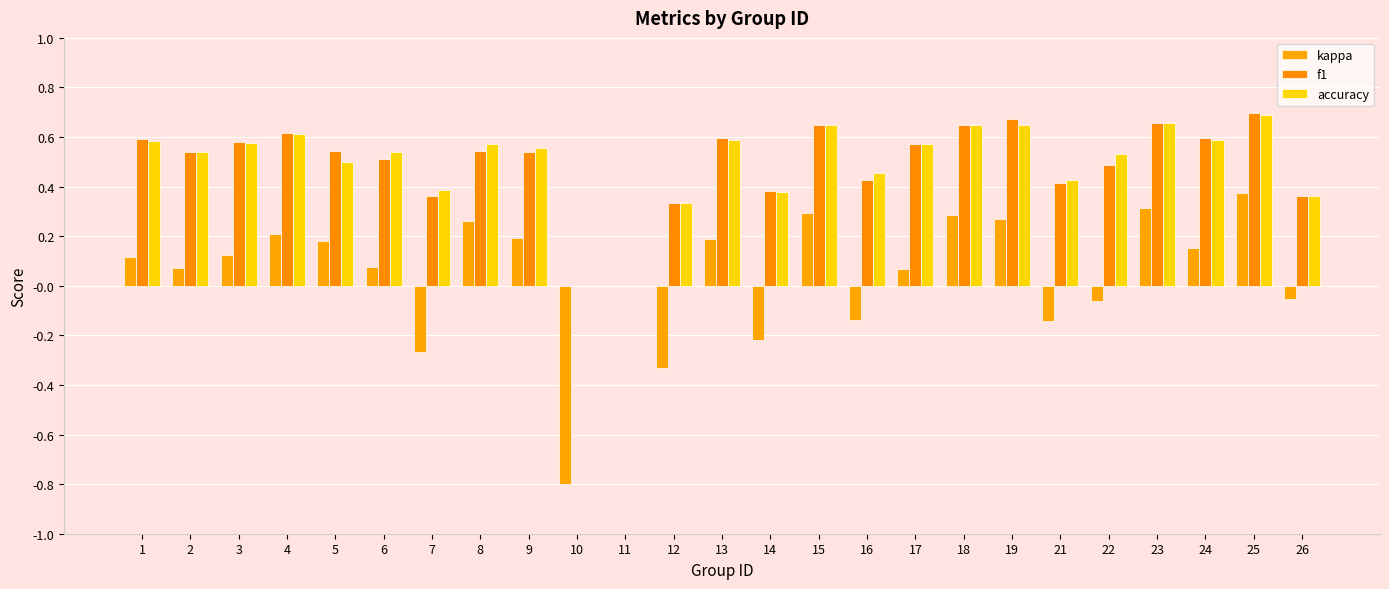

Reading left to right, transcribe all the data shown in this chart.

kappa: 0.1	0.1	0.1	0.2	0.2	0.1	-0.3	0.3	0.2	-0.8	0.0	-0.3	0.2	-0.2	0.3	-0.1	0.1	0.3	0.3	-0.1	-0.1	0.3	0.2	0.4	-0.1
f1: 0.6	0.5	0.6	0.6	0.5	0.5	0.4	0.5	0.5	0.0	0.0	0.3	0.6	0.4	0.6	0.4	0.6	0.6	0.7	0.4	0.5	0.7	0.6	0.7	0.4
accuracy: 0.6	0.5	0.6	0.6	0.5	0.5	0.4	0.6	0.6	0.0	0.0	0.3	0.6	0.4	0.6	0.5	0.6	0.7	0.6	0.4	0.5	0.7	0.6	0.7	0.4